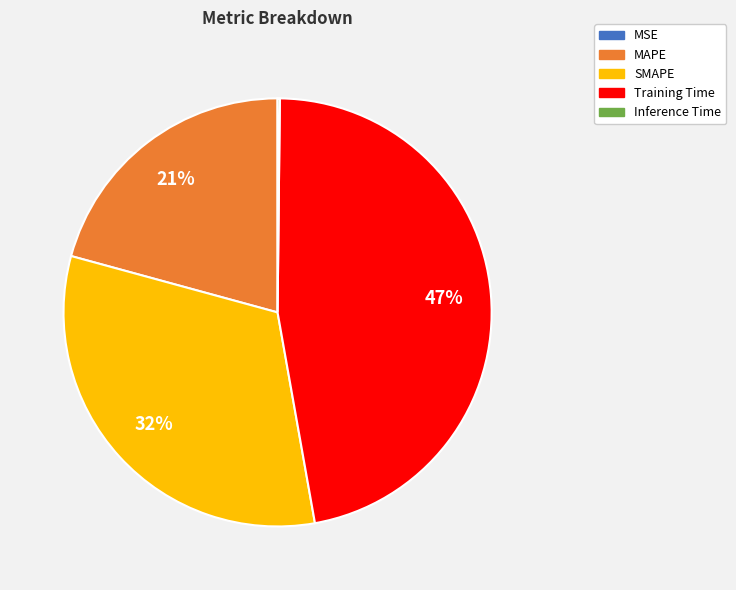

The Training Time slice represents 47% of the pie. True or false?

True